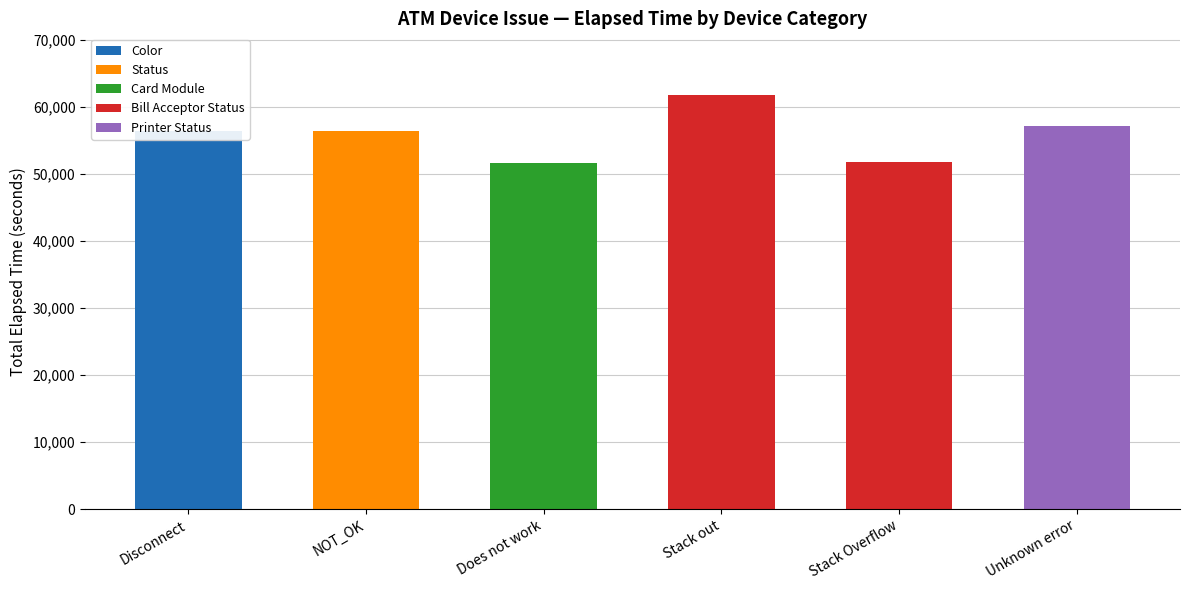

What is the label of the 5th bar from the right?

NOT_OK